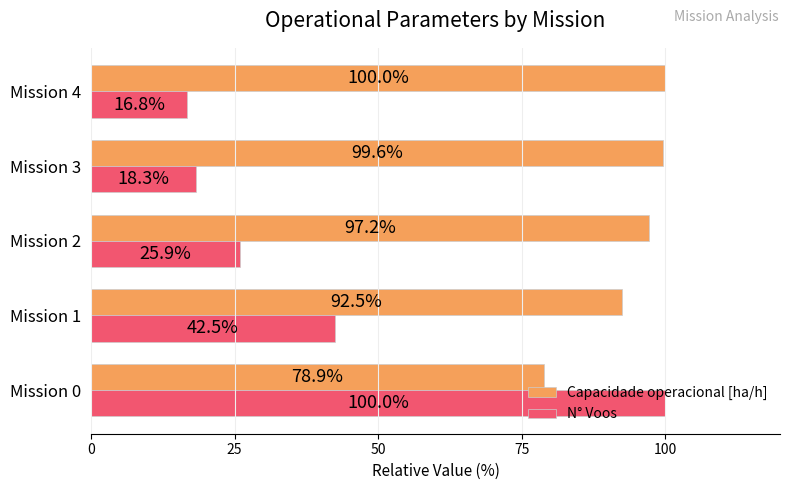

Which category has the lowest value in the N° Voos series?

Mission 4